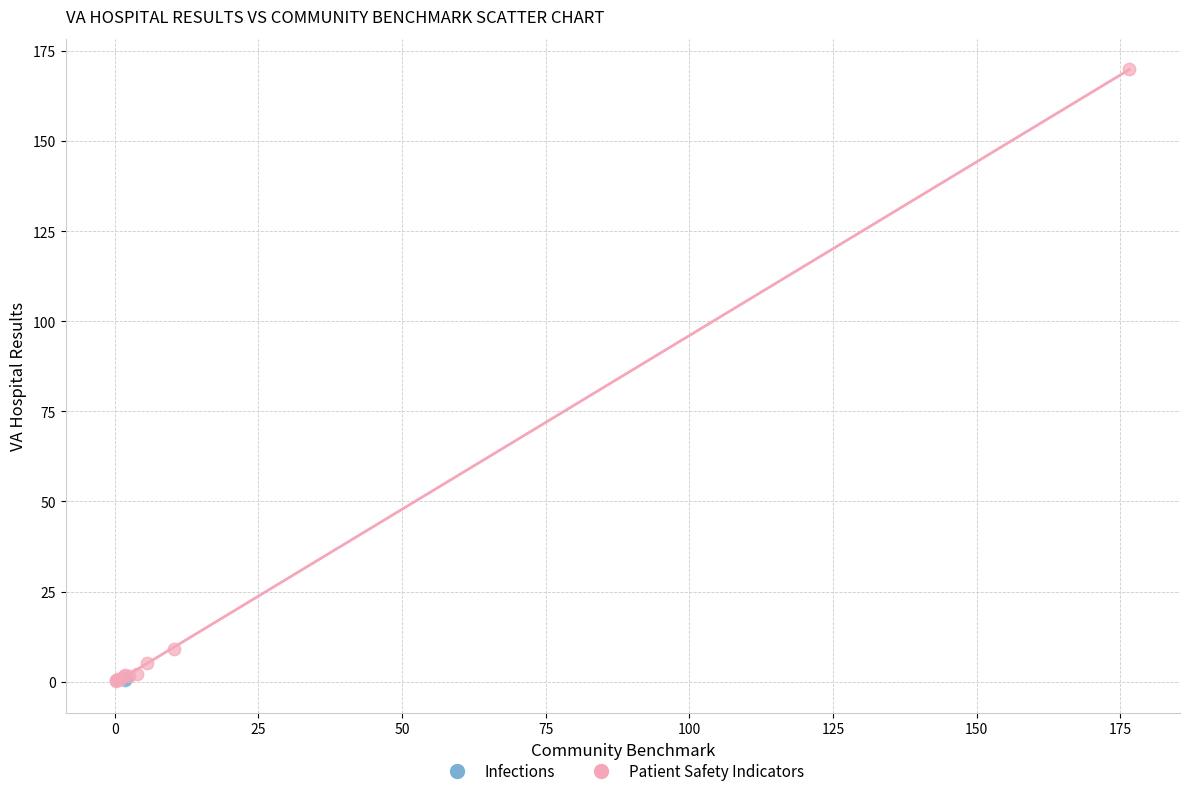

What are all the series names shown in the legend?

Infections, Patient Safety Indicators